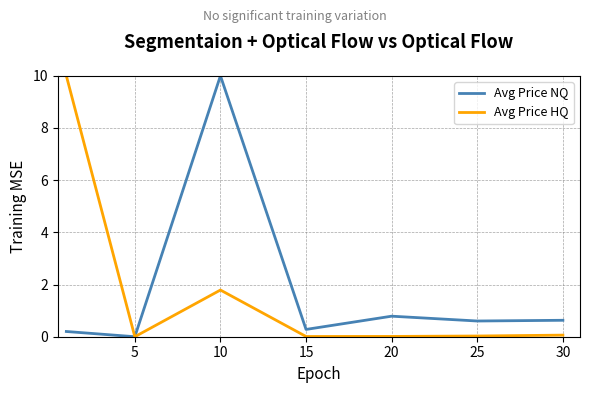

What is the average value of the Avg Price HQ series?

1.7